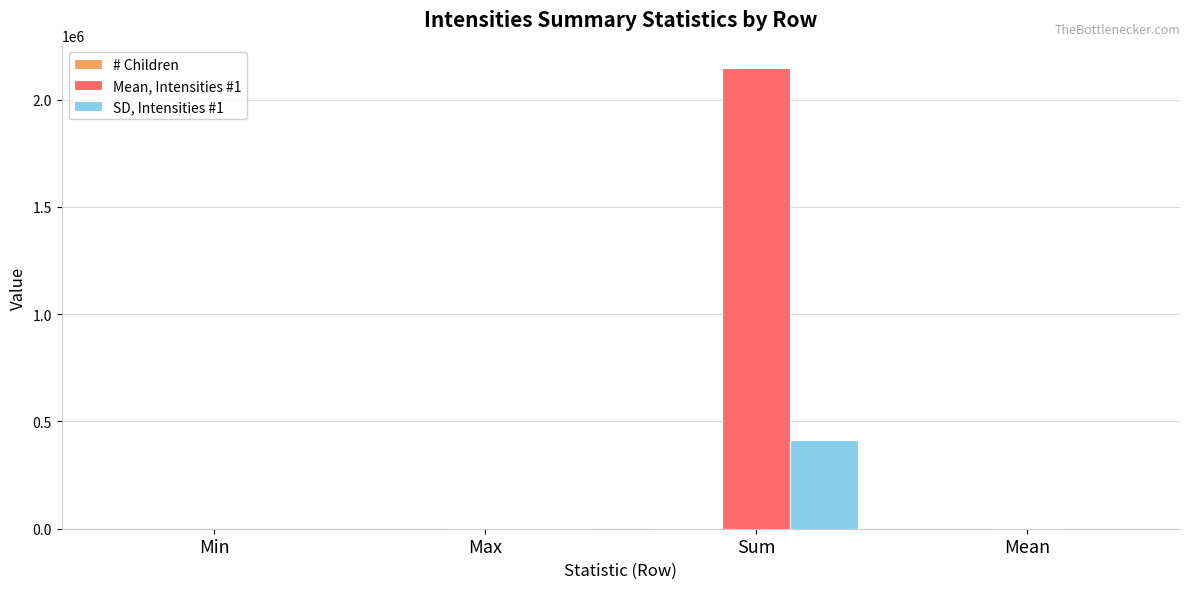

What is the sum of all Mean, Intensities #1 values?

2149961.2